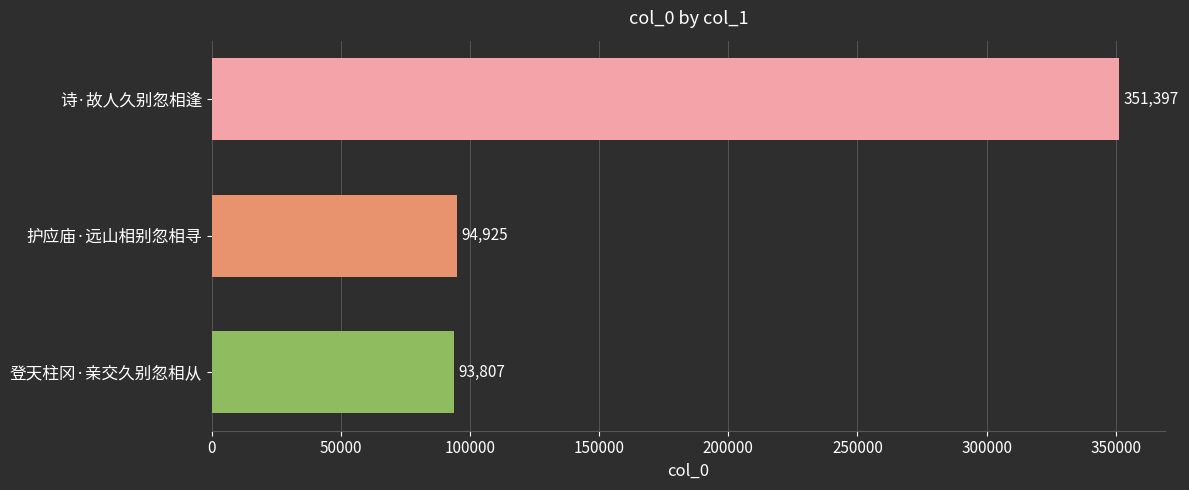

What is the change in value from 诗·故人久别忽相逢 to 登天柱冈·亲交久别忽相从?

-257590